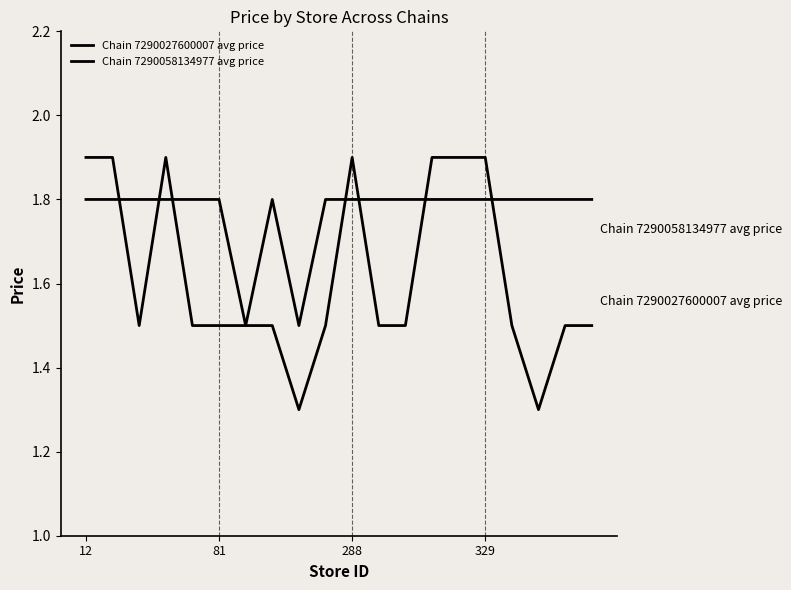

Does the chart have visible grid lines?

No